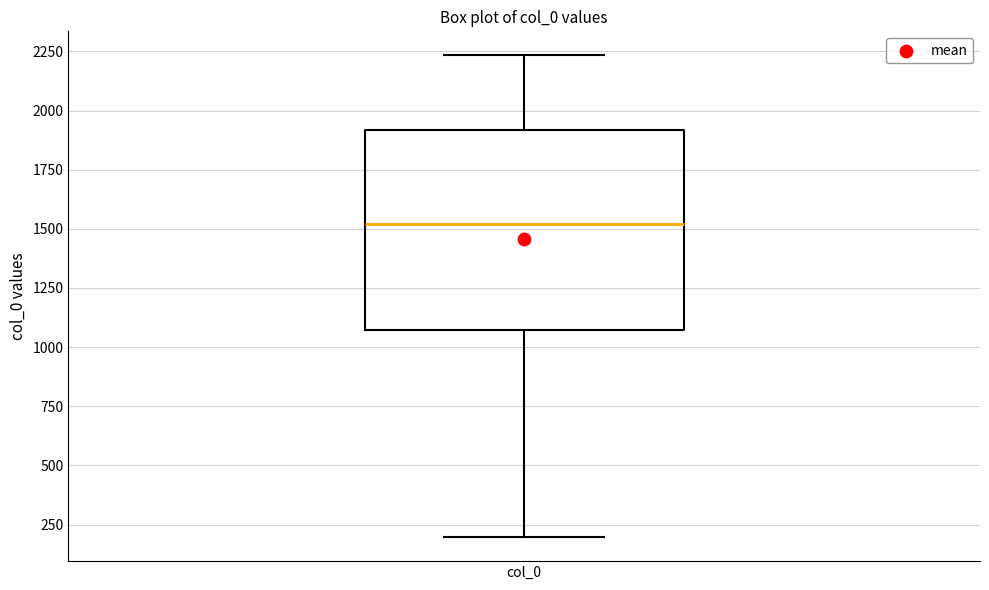

Transcribe this box plot: give where the median line is, the range the box spans, and where the two whiskers end, as read against the y-axis. The values are not printed on the chart, so give them approximately, as read against the axis.

median 1500, box 1050 to 1900, whiskers 200 to 2250